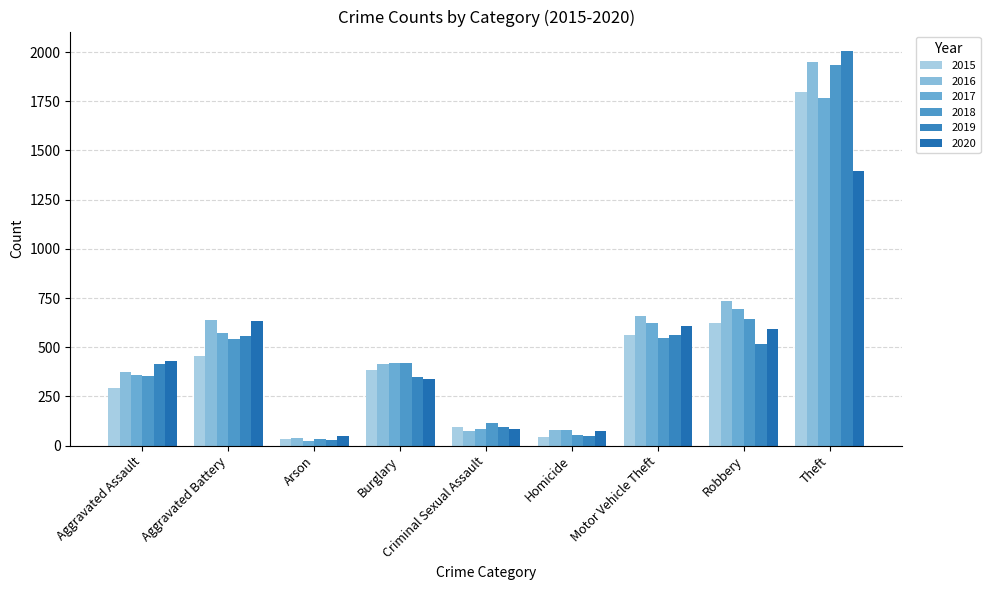

How many categories are shown in the chart?

9